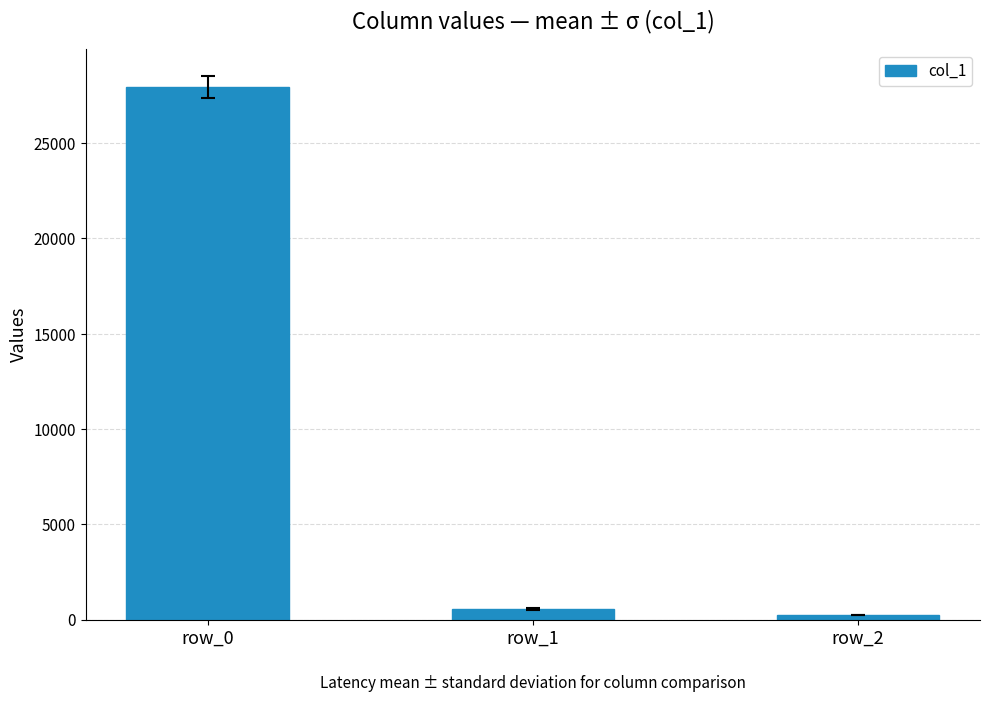

Reading right to left, transcribe all the data shown in this chart.

row_2=224	row_1=576	row_0=27948